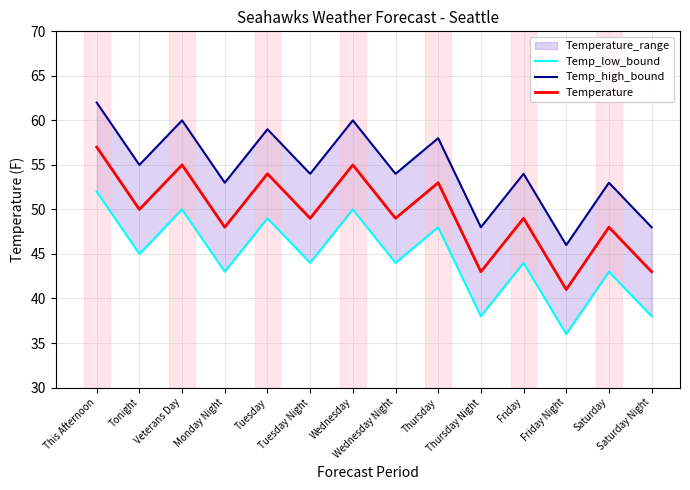

Rank the series by their average value, from lowest to highest.

Temp_low_bound, Temperature, Temp_high_bound